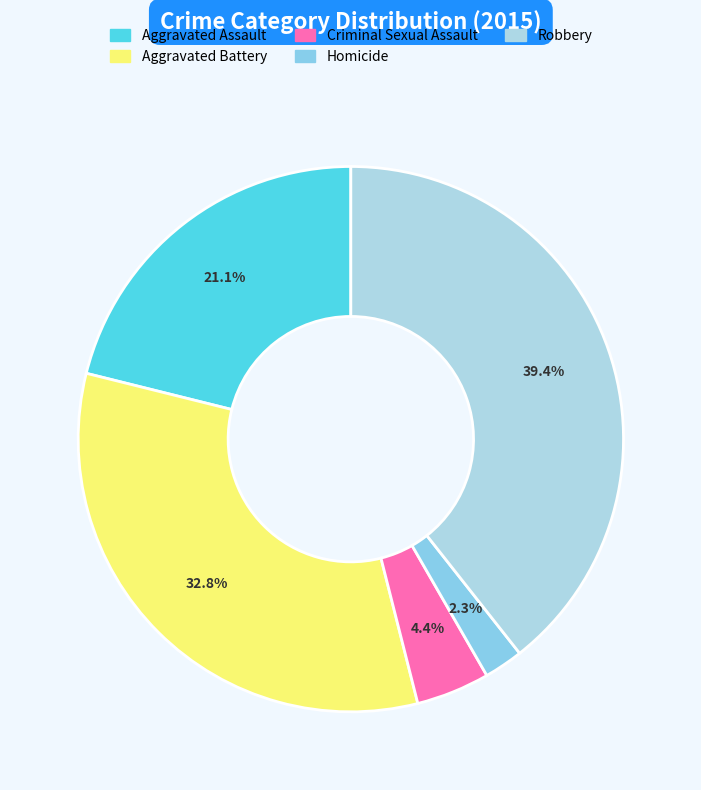

Which slice is the largest?

Robbery